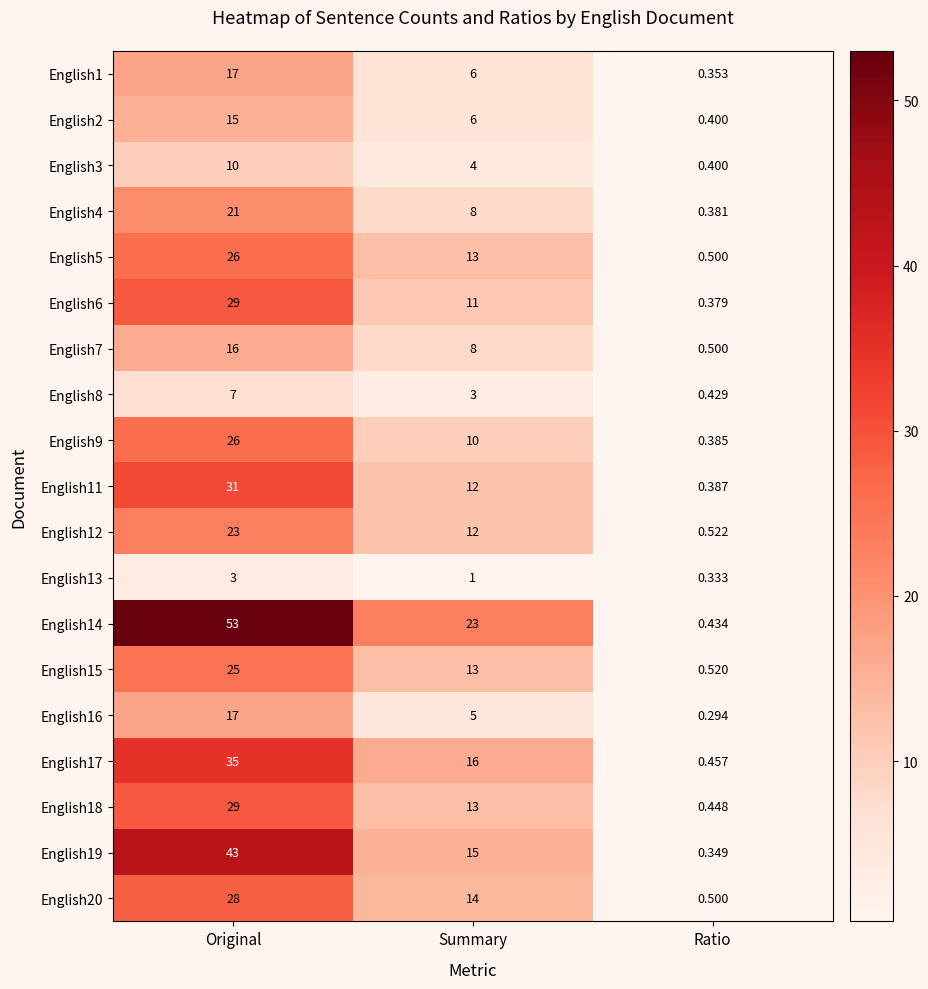

Is the value of English3 at Summary greater than the value of English18 at Ratio?

Yes